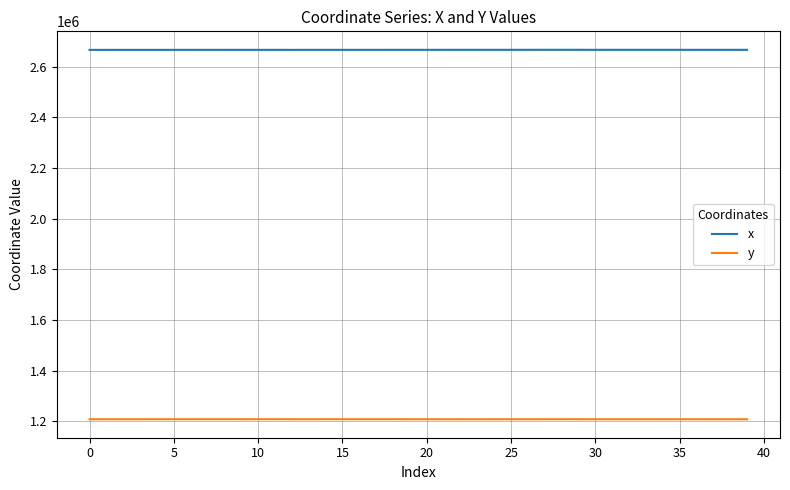

True or false: y has more than 1 points higher than both neighbors.

True